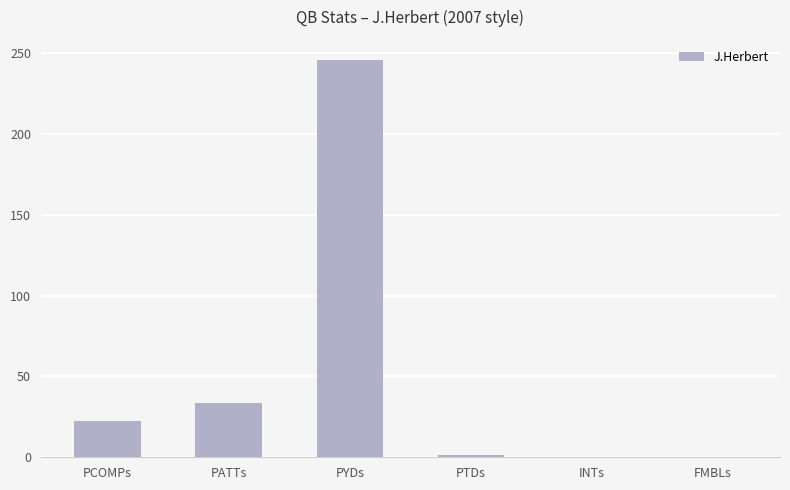

At which category does the chart reach its peak across all series?

PYDs